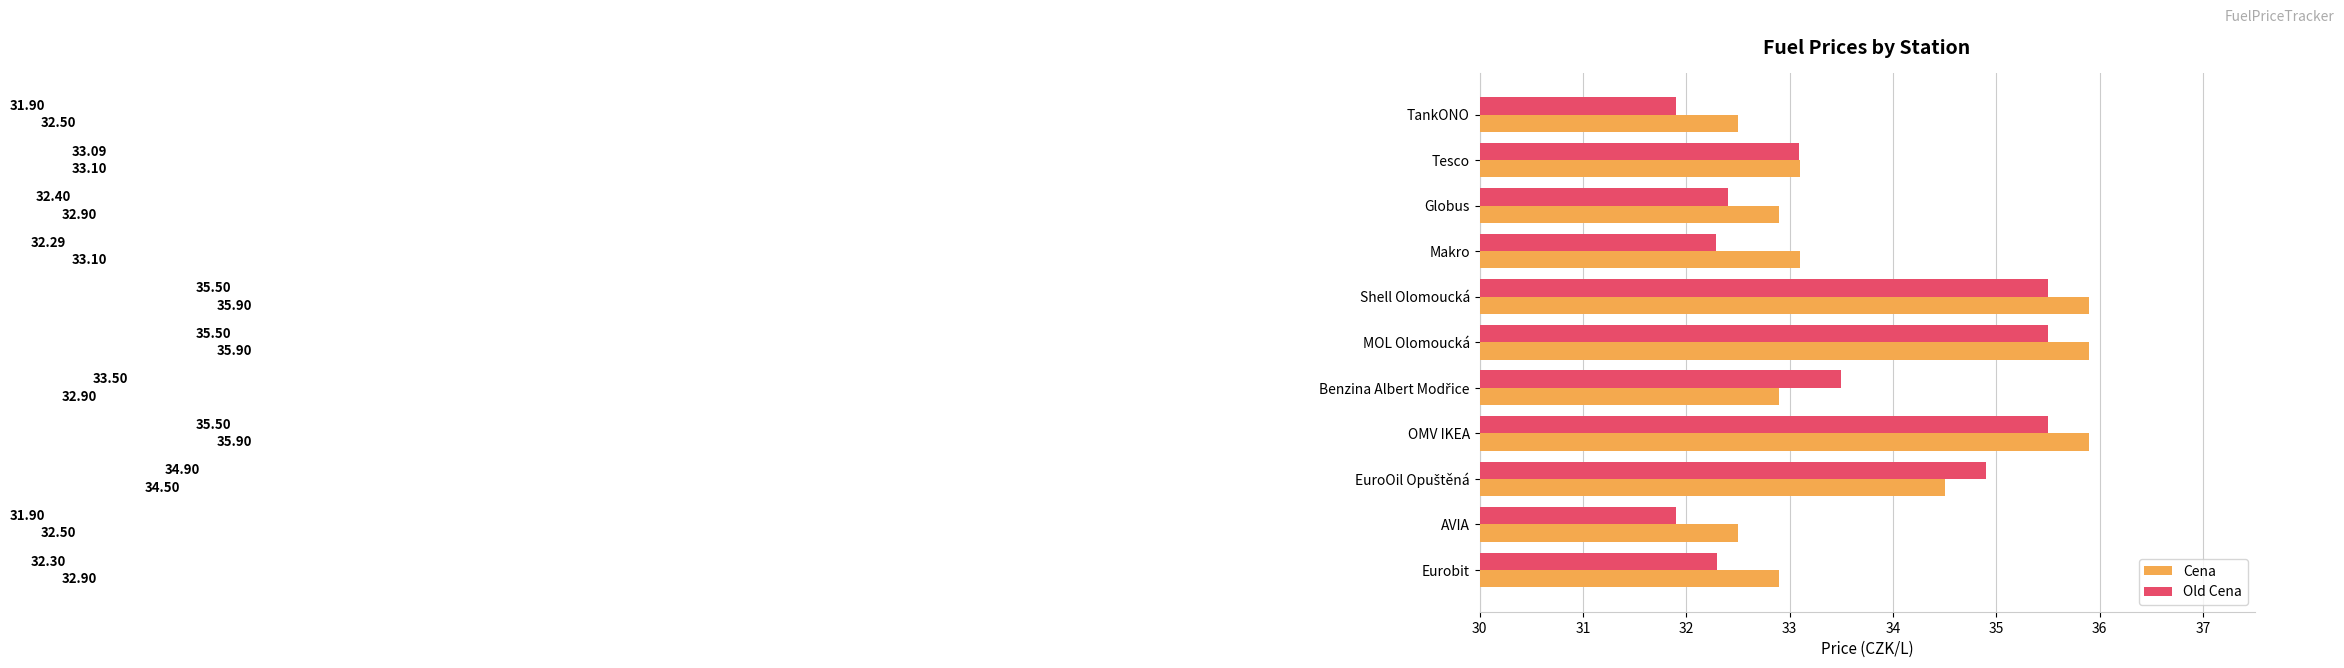

What is the total value across all series at Shell Olomoucká?

71.4